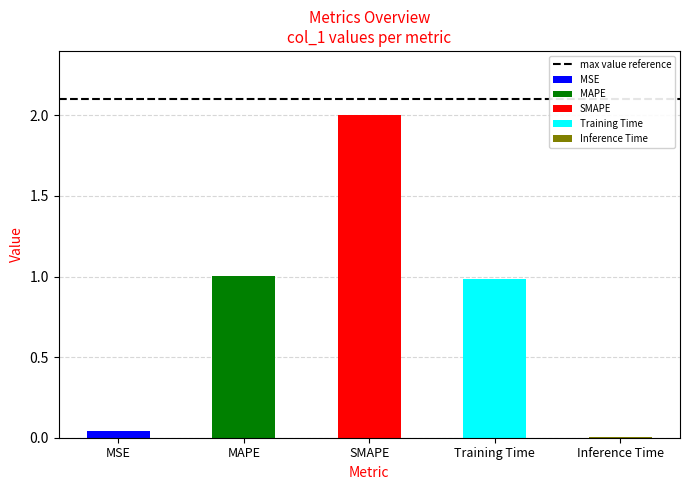

Reading right to left, transcribe all the data shown in this chart.

Inference Time=0.0	Training Time=1.0	SMAPE=2.0	MAPE=1.0	MSE=0.0